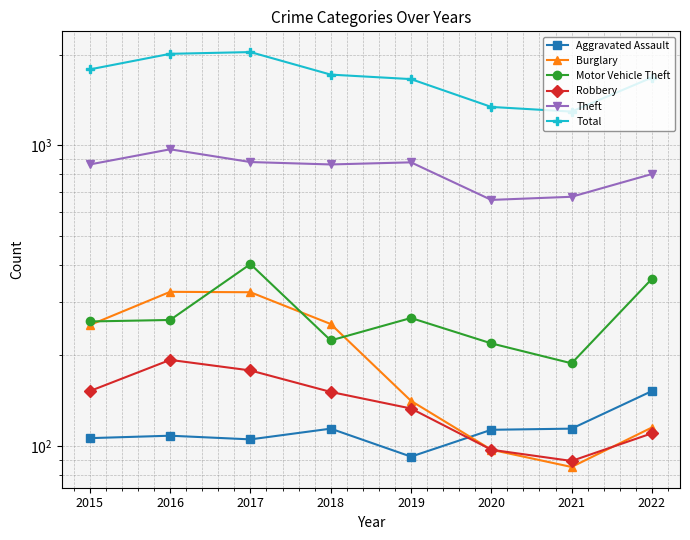

What is the smallest value displayed?

85